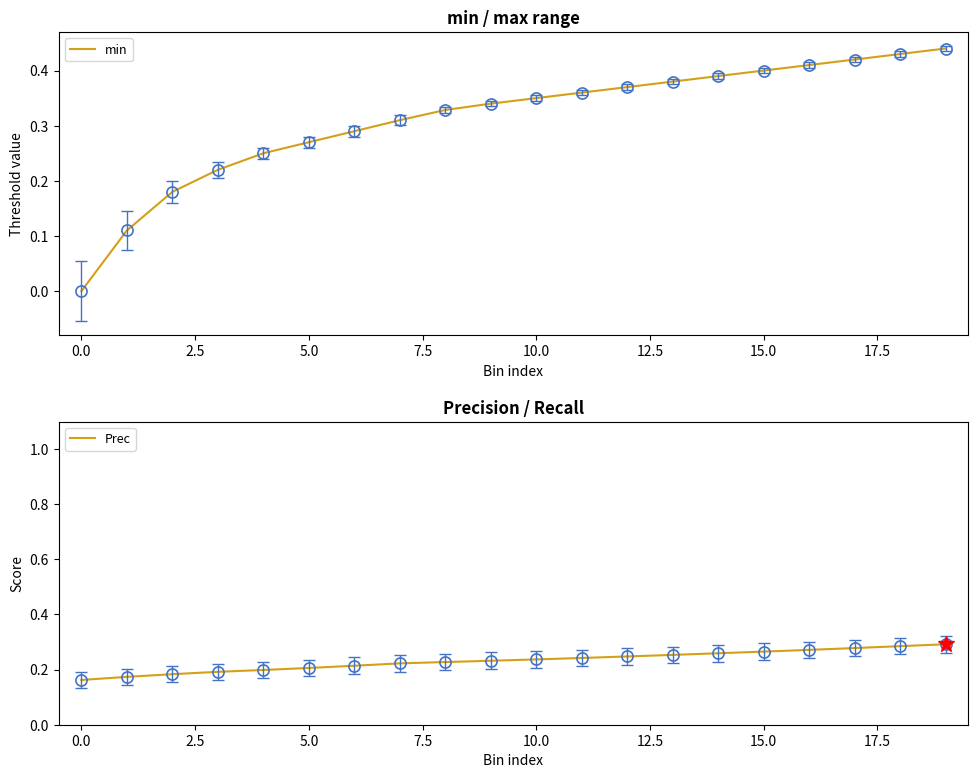

What are all the series names shown in the legend?

min, Prec